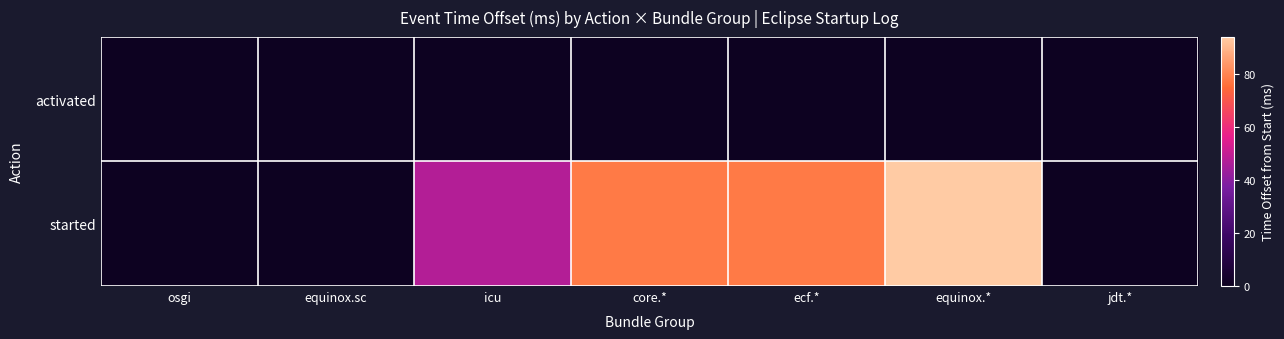

At how many categories does at least one series exceed 38?

4